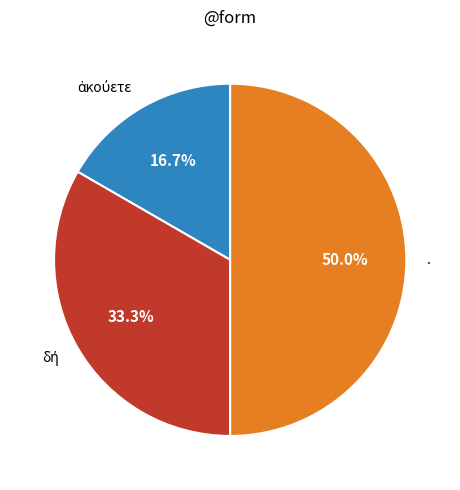

What is the largest slice in the pie chart?

.